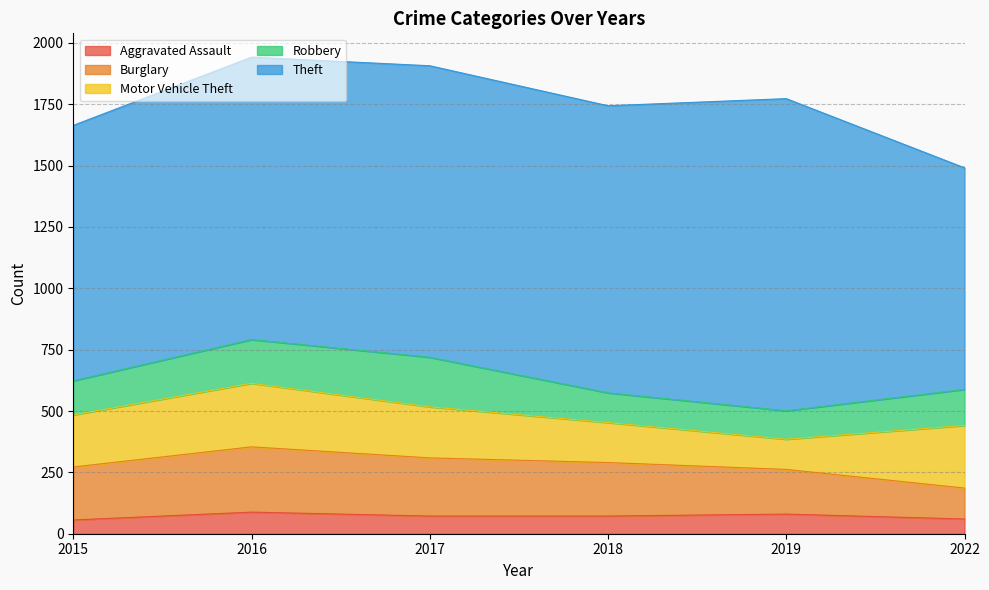

True or false: Robbery and Aggravated Assault intersect in this chart.

False